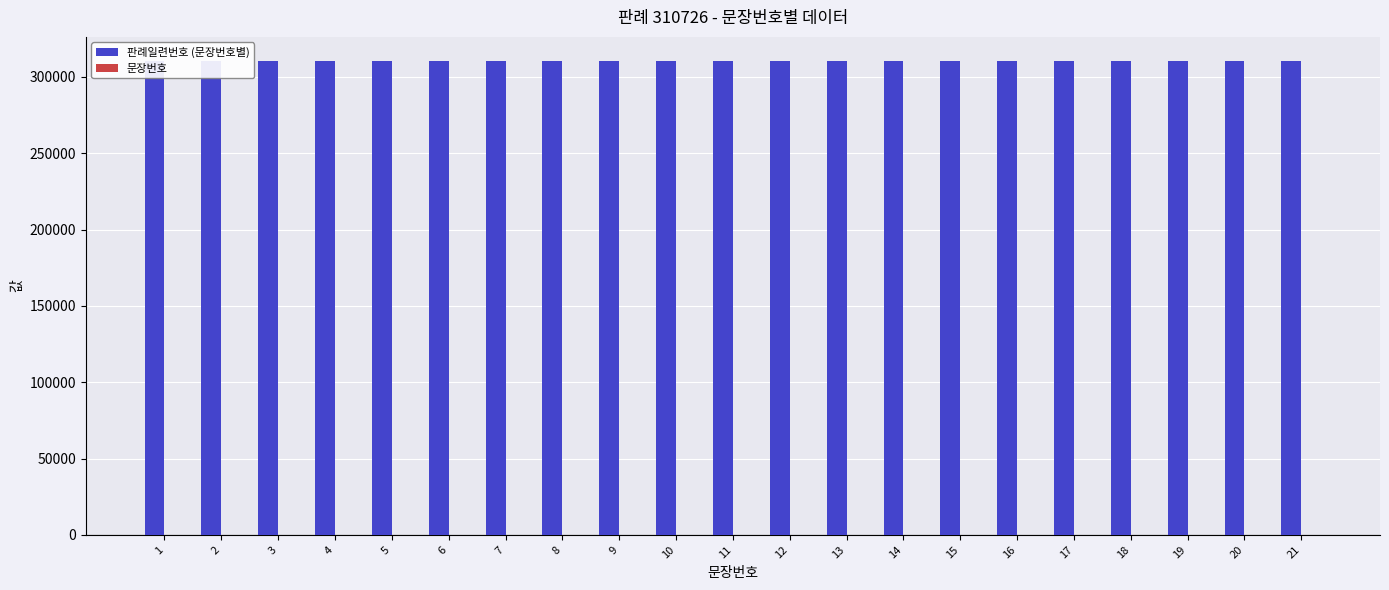

Which category has the lowest value in the 판례일련번호 (문장번호별) series?

1